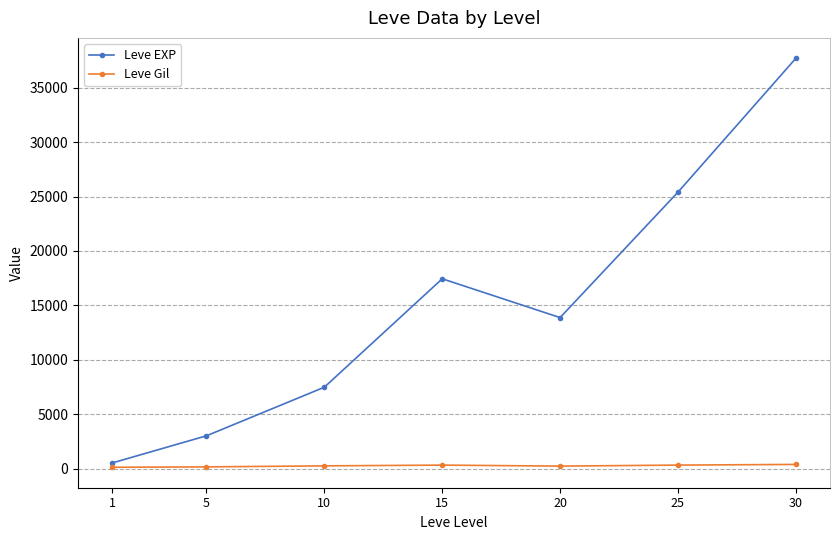

What is the maximum value shown in the chart?

37715.0